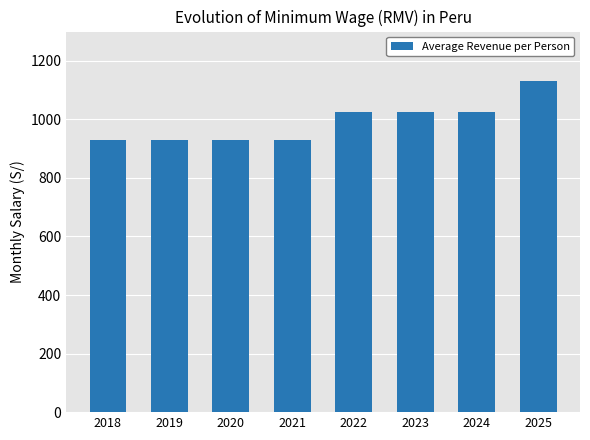

The value at 2022 is 1025. True or false?

True